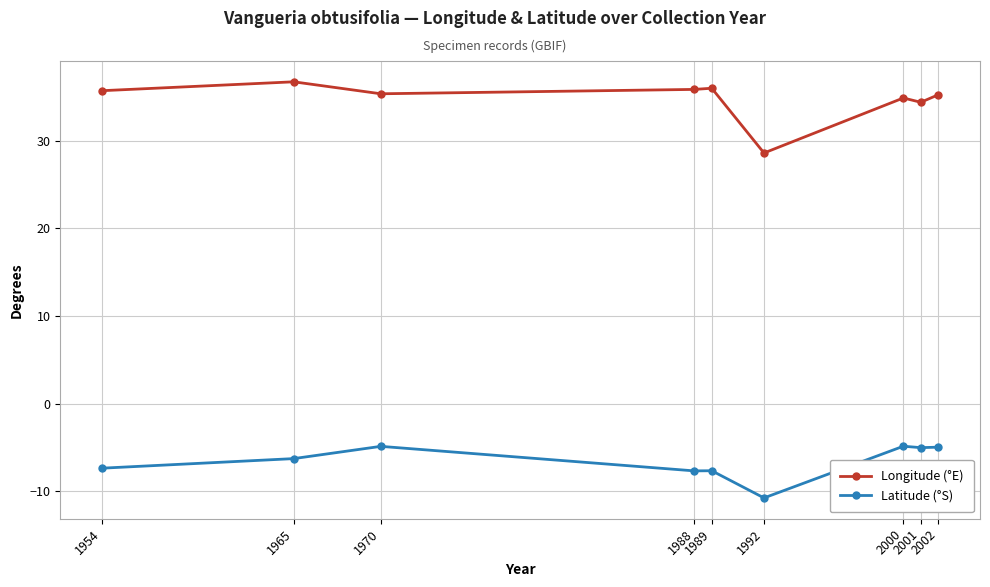

What is the maximum value shown in the chart?

36.7